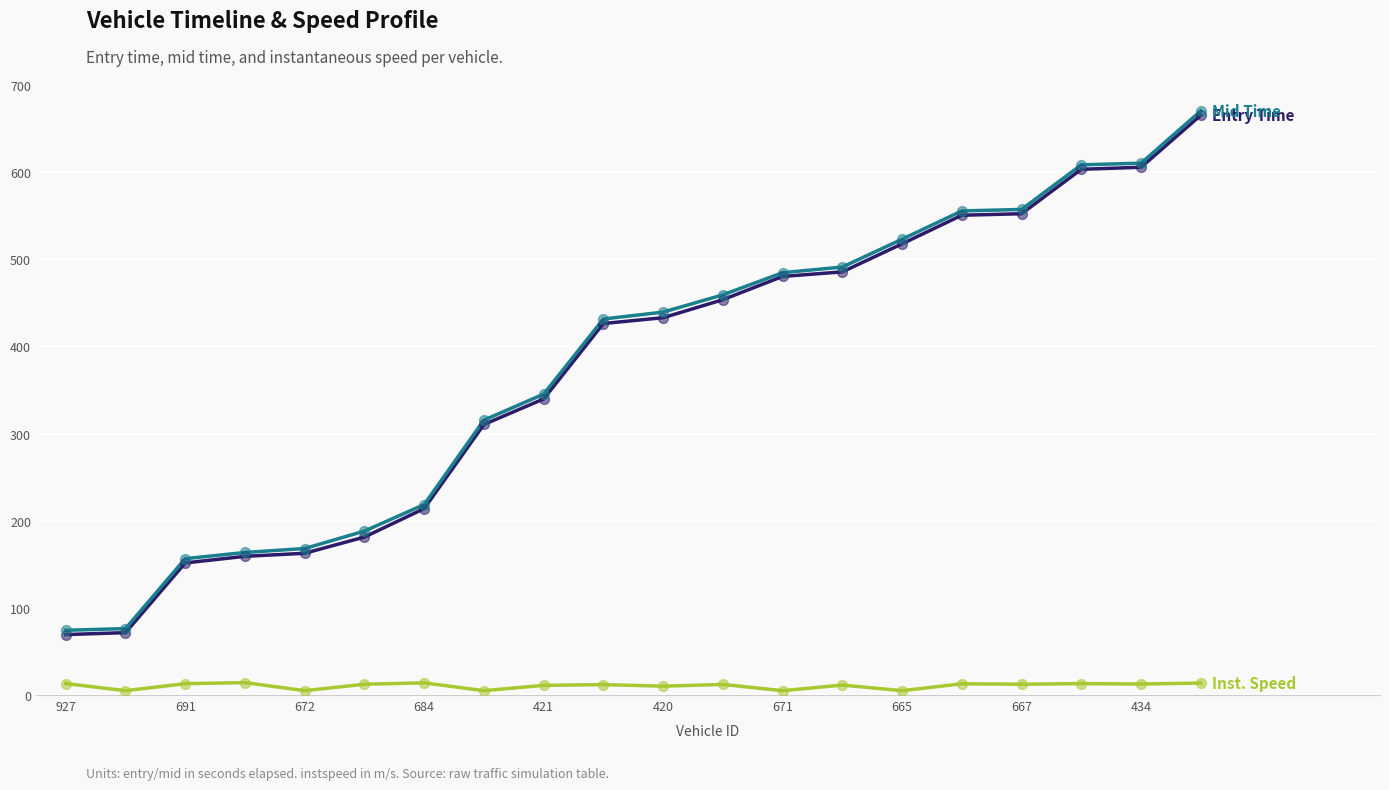

What is the greatest value displayed?

670.3